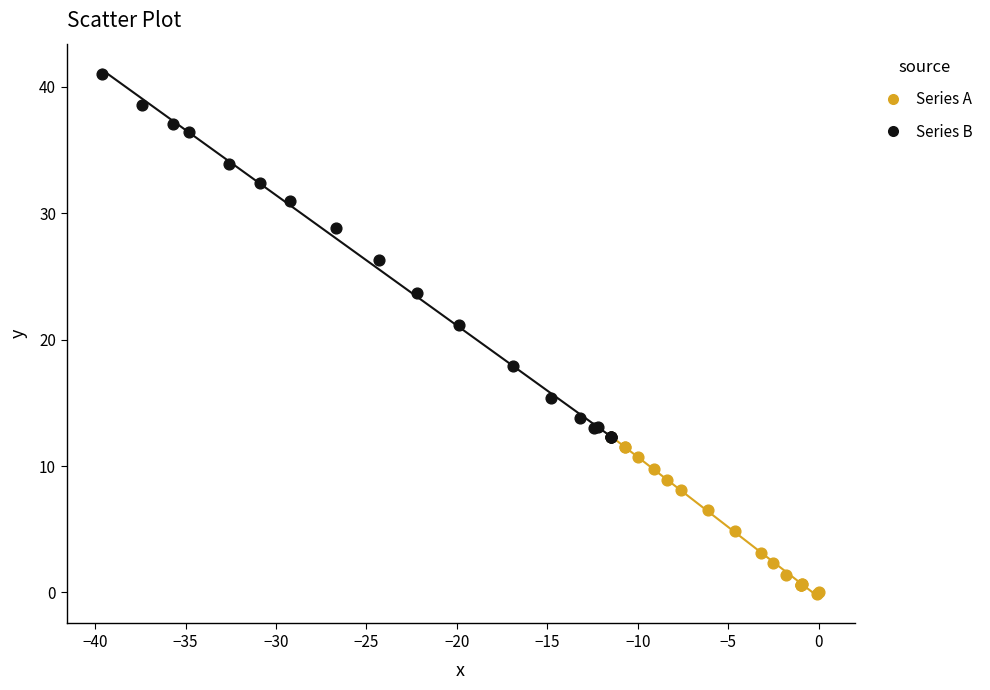

Which series has the widest spread of Y values?

Series B